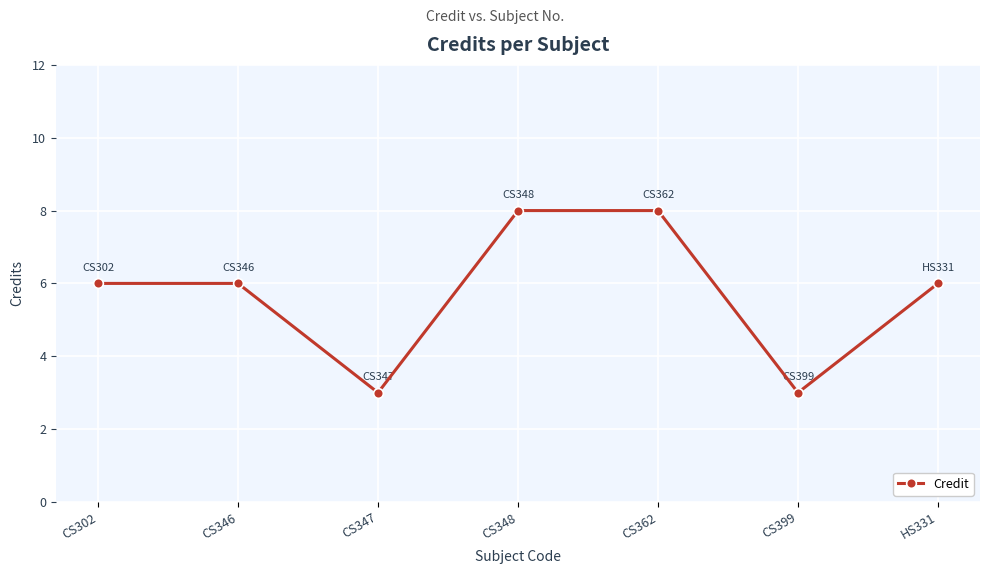

What is the label of the 4th point from the right?

CS348